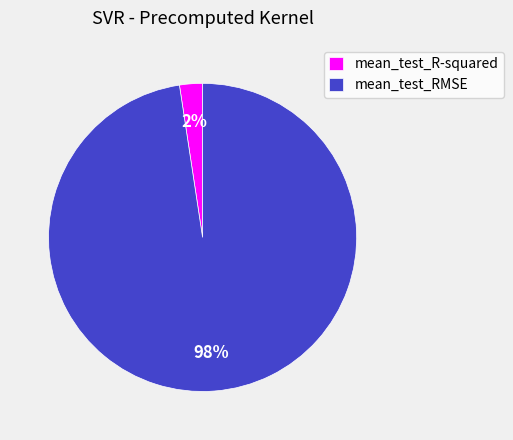

Is it true that mean_test_RMSE is 85% of the pie?

False